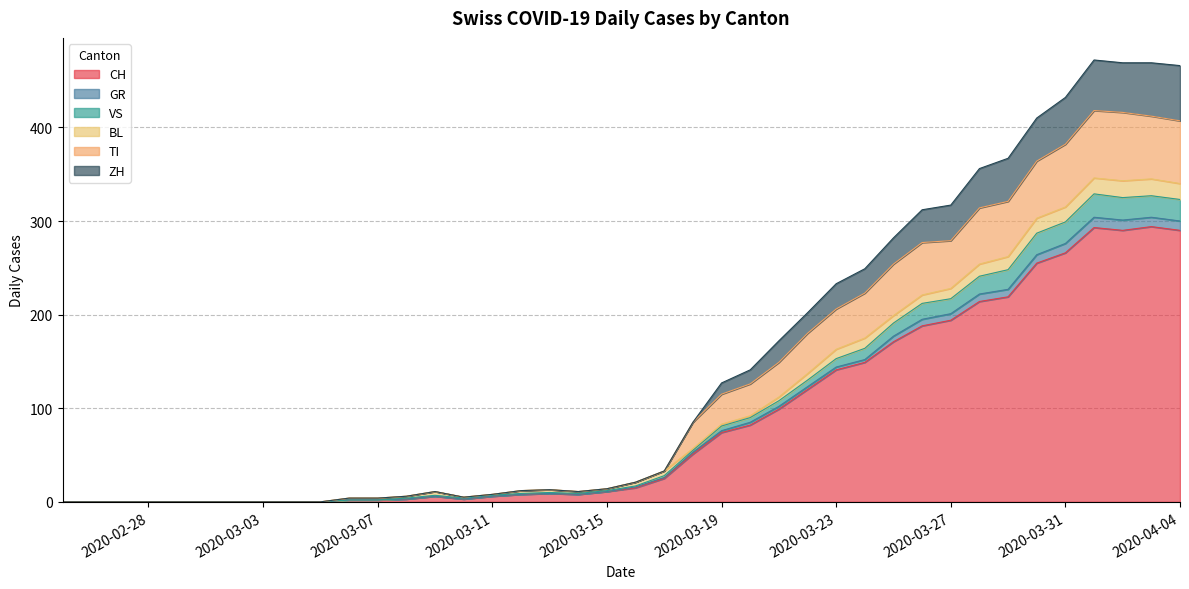

What is the highest value of the CH series?

294